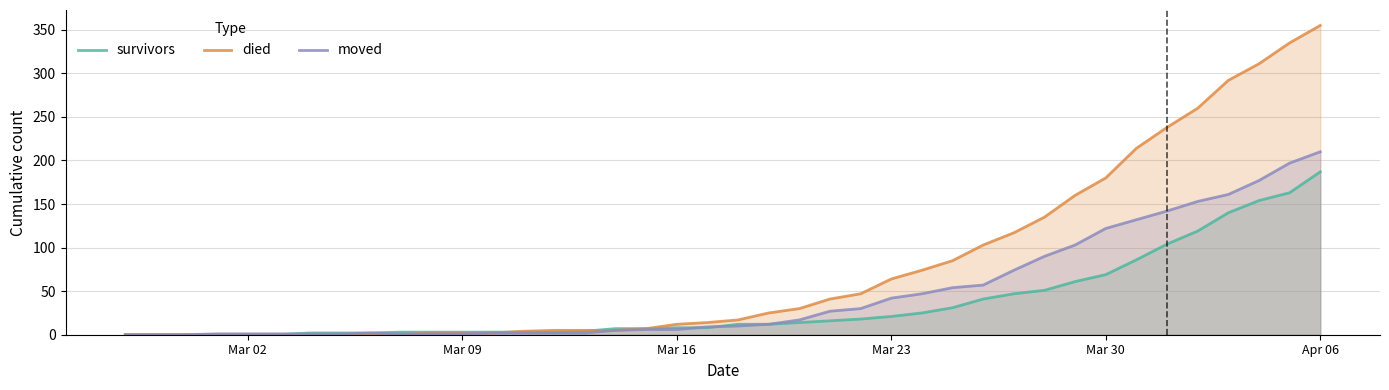

Which series has the largest total across all categories?

died